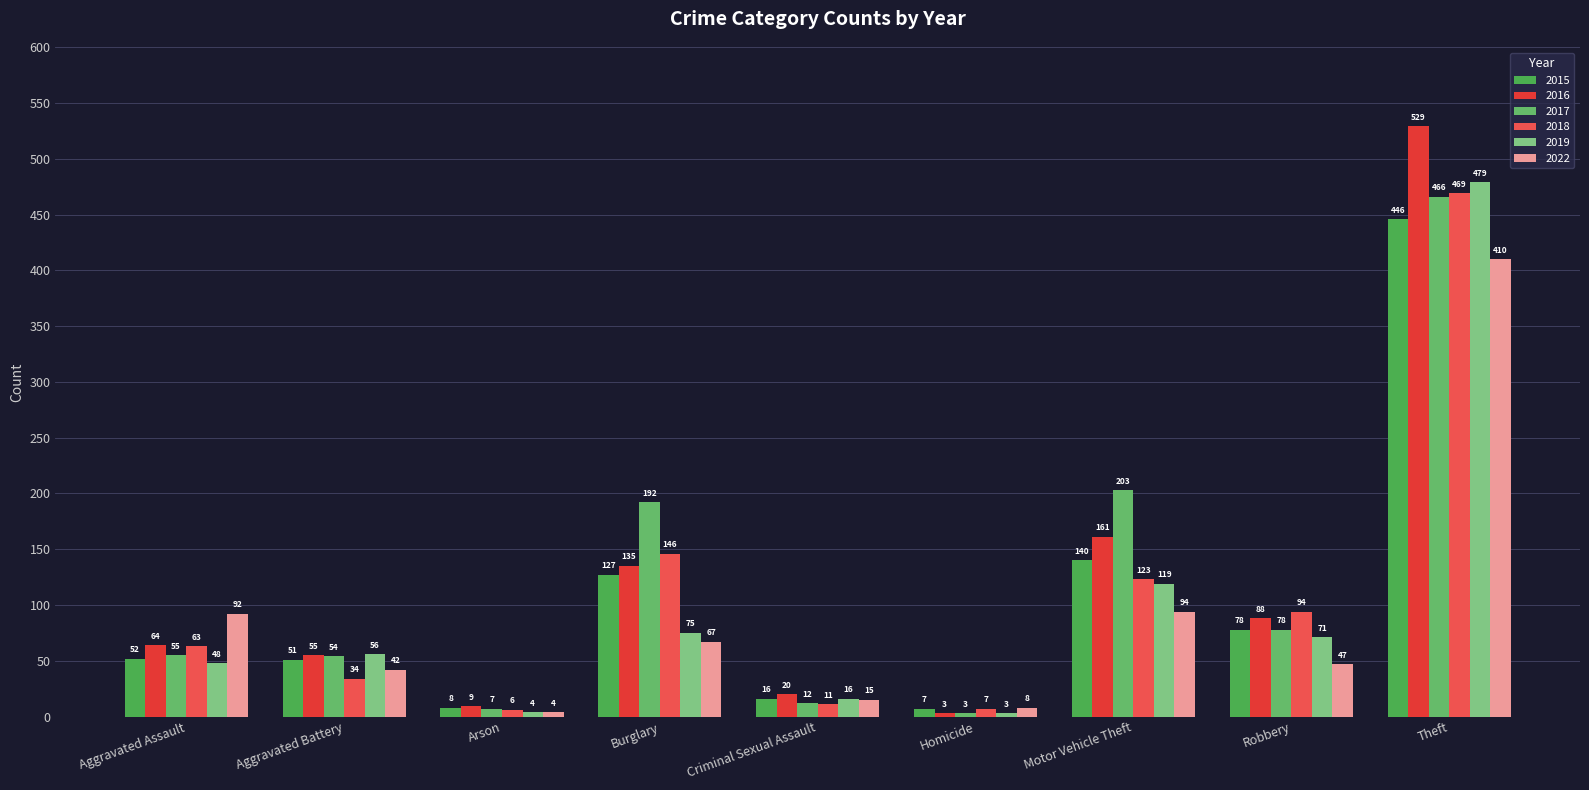

Are the bars horizontal?

No